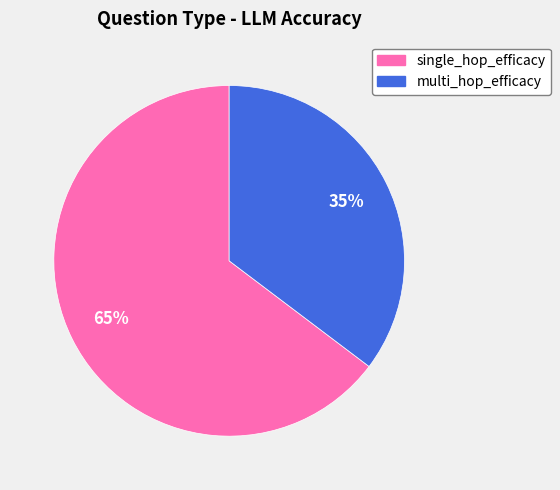

The single_hop_efficacy slice represents 65% of the pie. True or false?

True